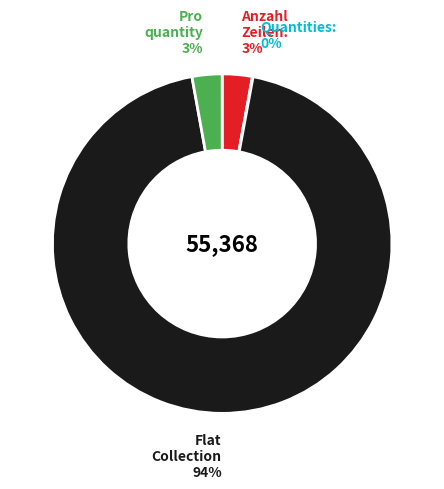

Does any single category account for the majority?

Yes